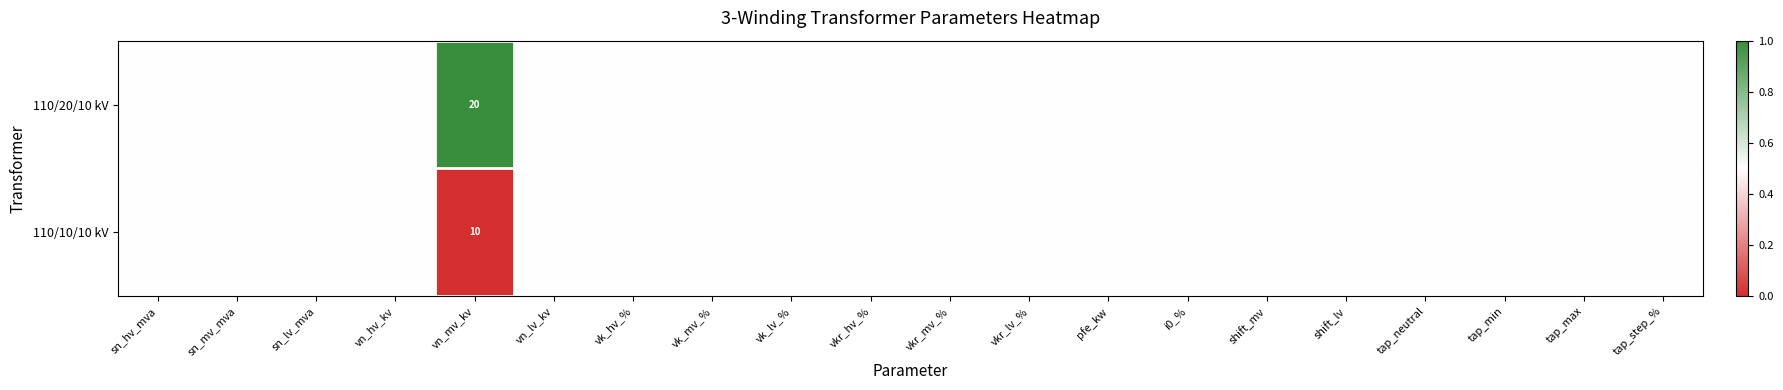

How many data points does each series have?

20